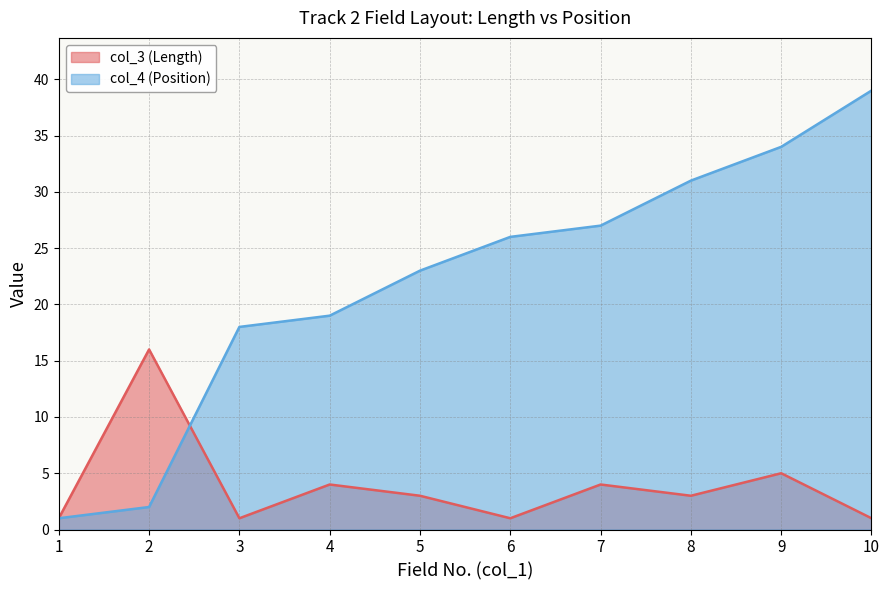

What is the value of the col_4 (Position) point at the 6th from the left?

26